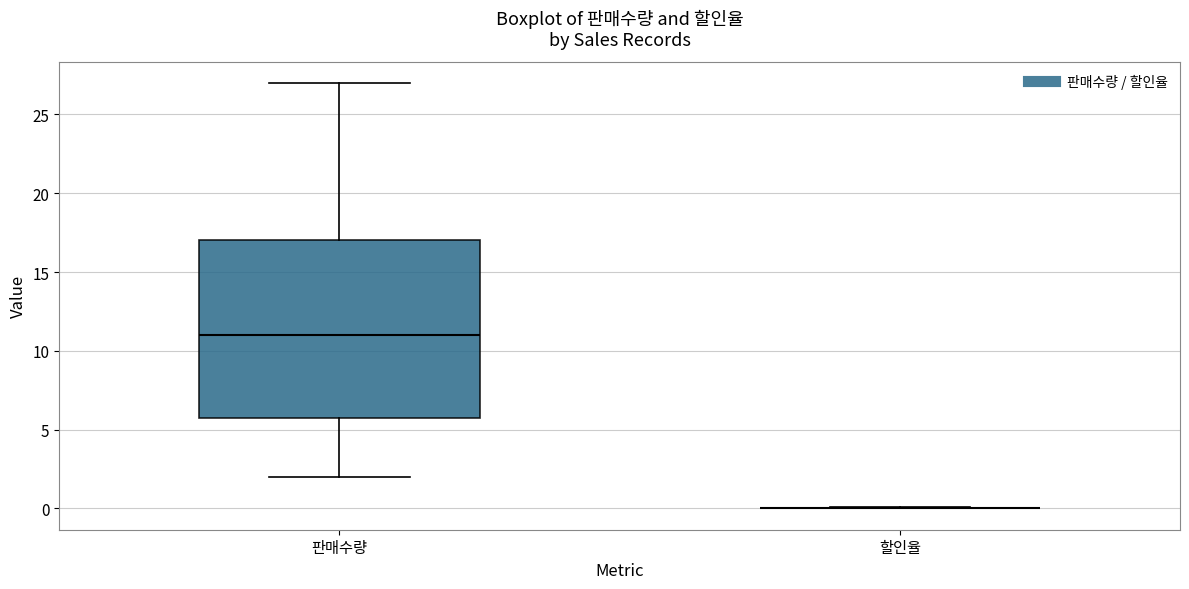

Reading left to right, read every box against the y-axis: the position of its median line, the range the box covers, and the ends of its whiskers. The values are not printed on the chart, so give them approximately, as read against the axis.

판매수량: median 11, box 6 to 17, whiskers 2 to 27
할인율: box collapsed to a line at 0, whiskers 0 to 0